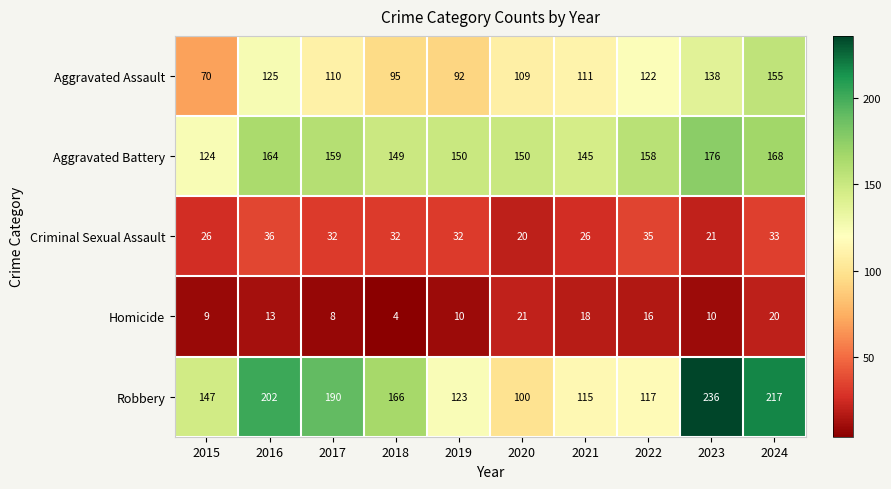

What is the average value of the Aggravated Battery series?

154